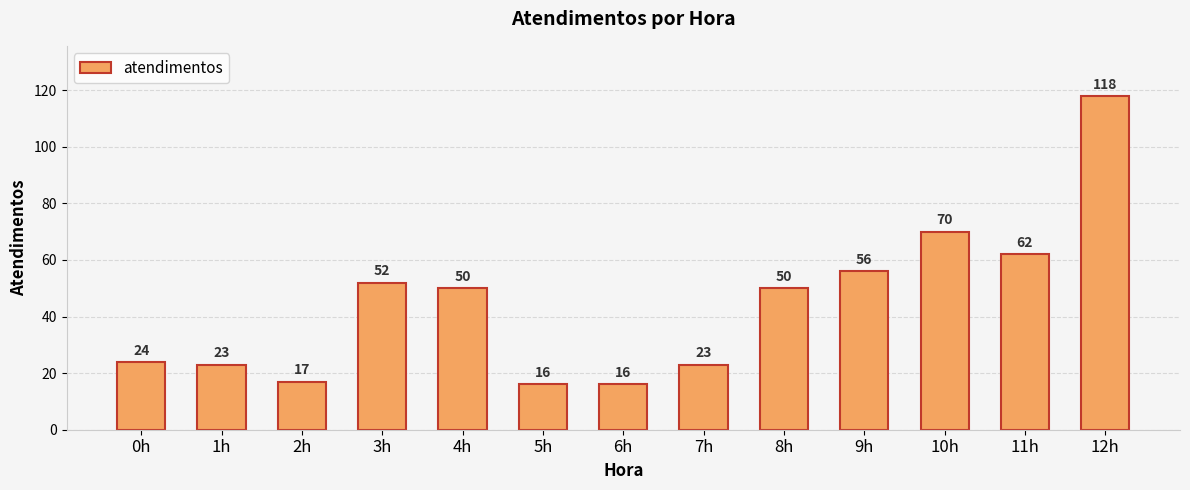

What is the maximum value shown in the chart?

118